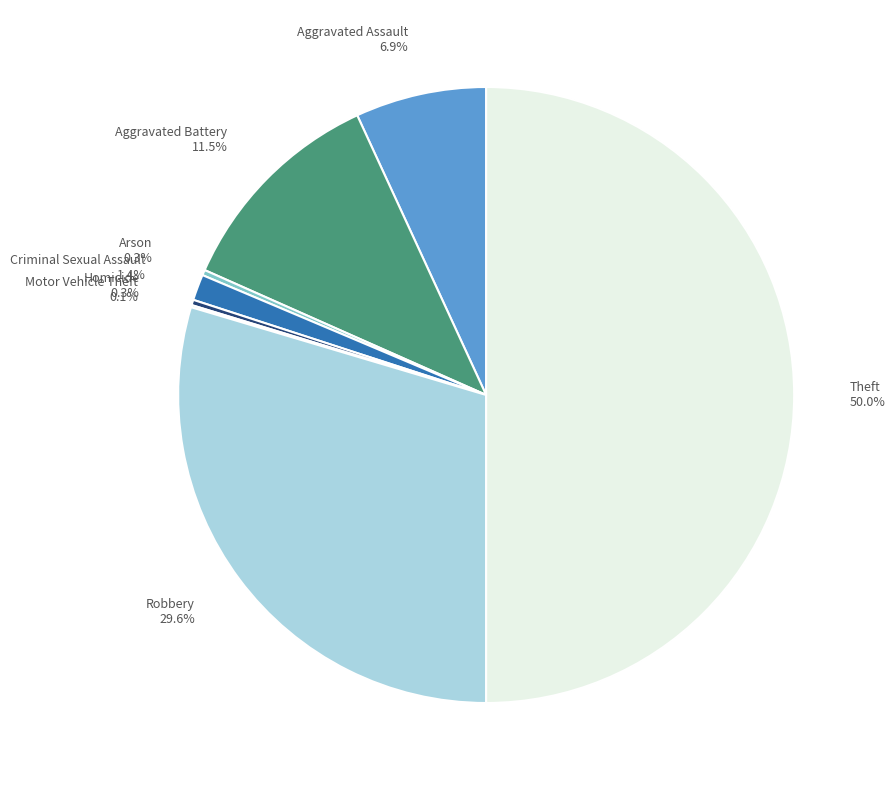

Is Arson 0.3% the majority of the pie?

No